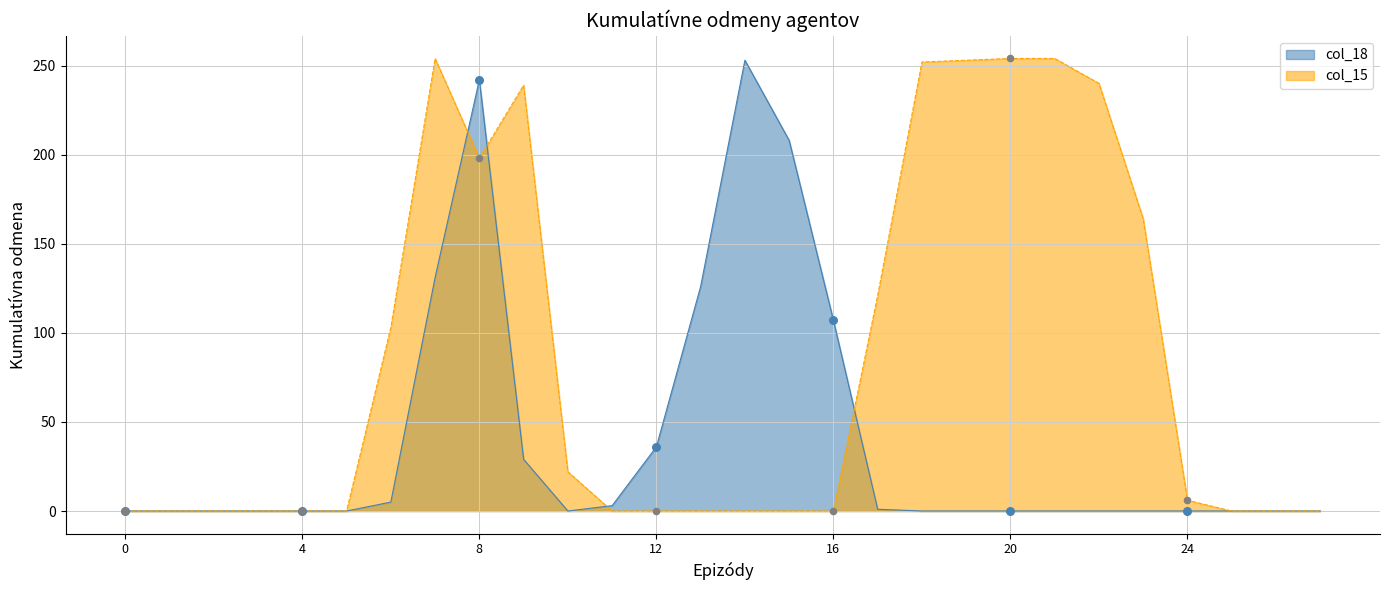

Is the value of col_15 at 0 greater than the value of col_18 at 10?

No